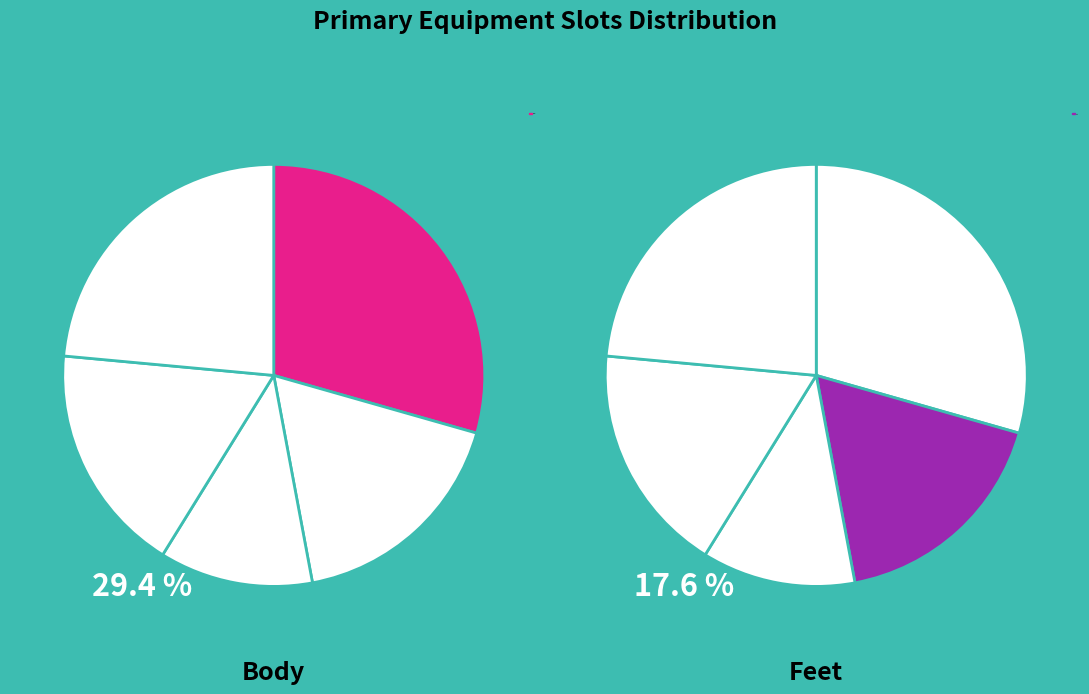

The Body slice represents 29% of the pie. True or false?

True